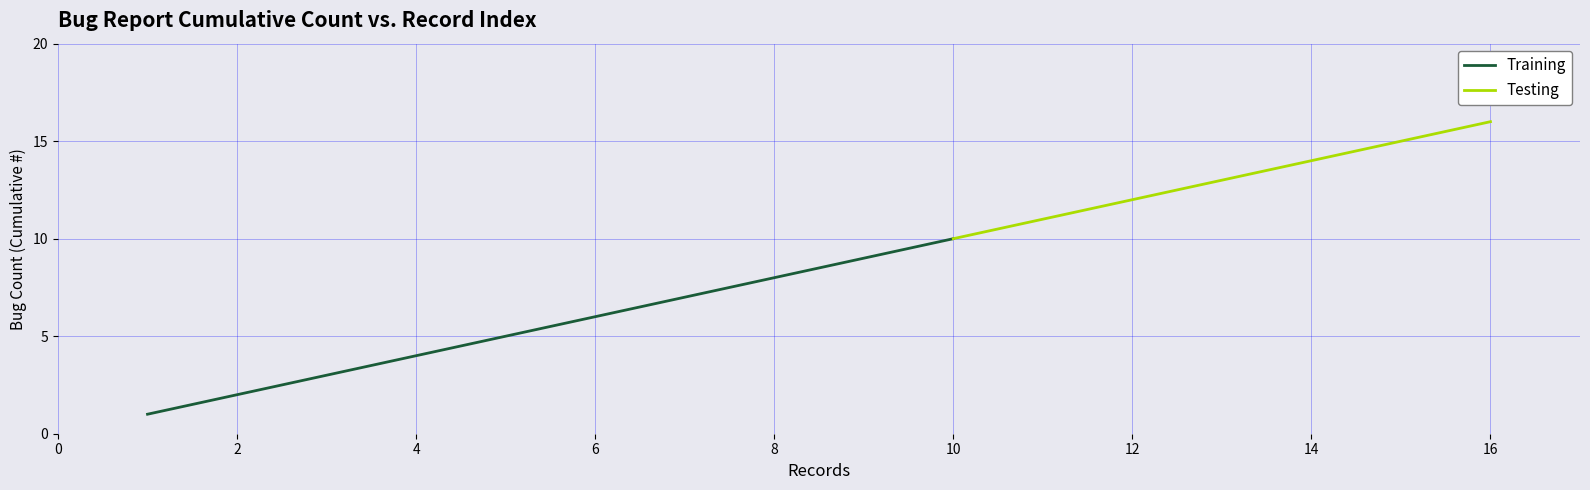

What is the difference between the maximum and minimum values?

15